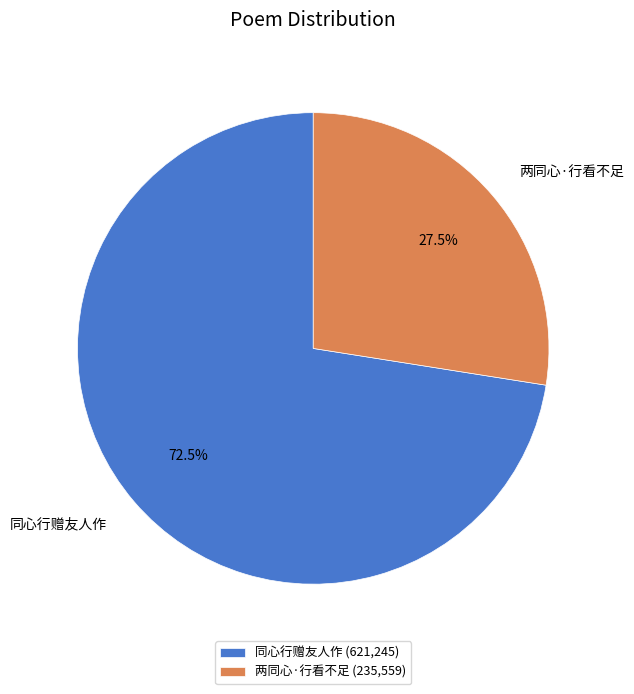

To the nearest percent, what is the average slice percentage?

50%